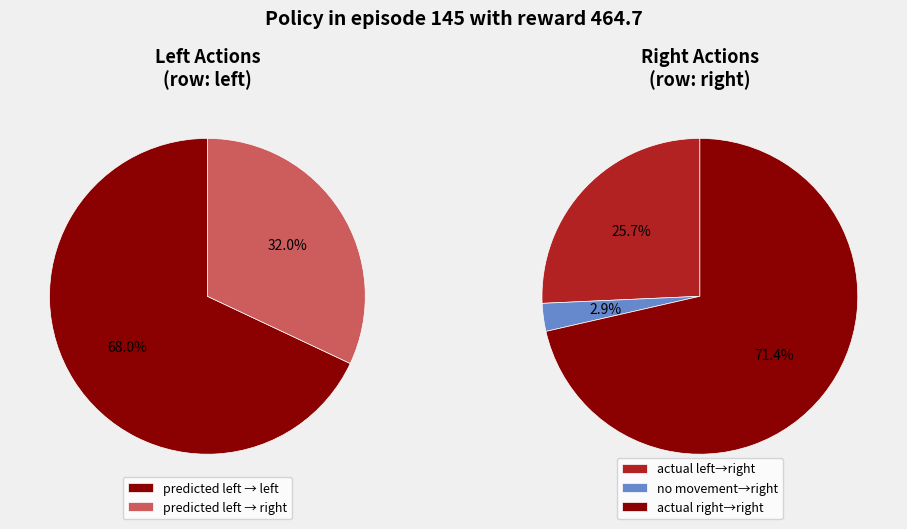

Which category accounts for the majority?

left